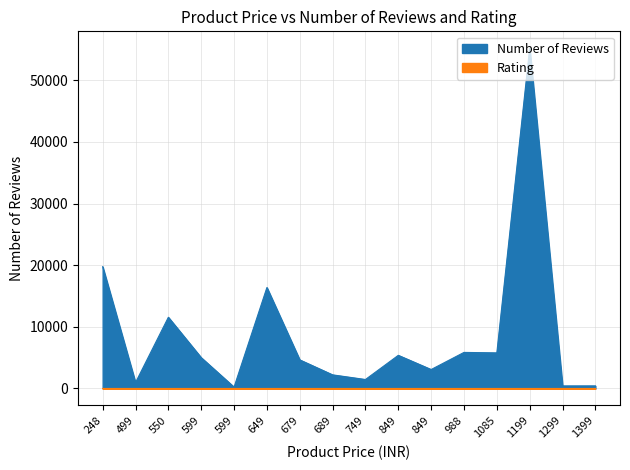

How many distinct data groups are displayed?

2